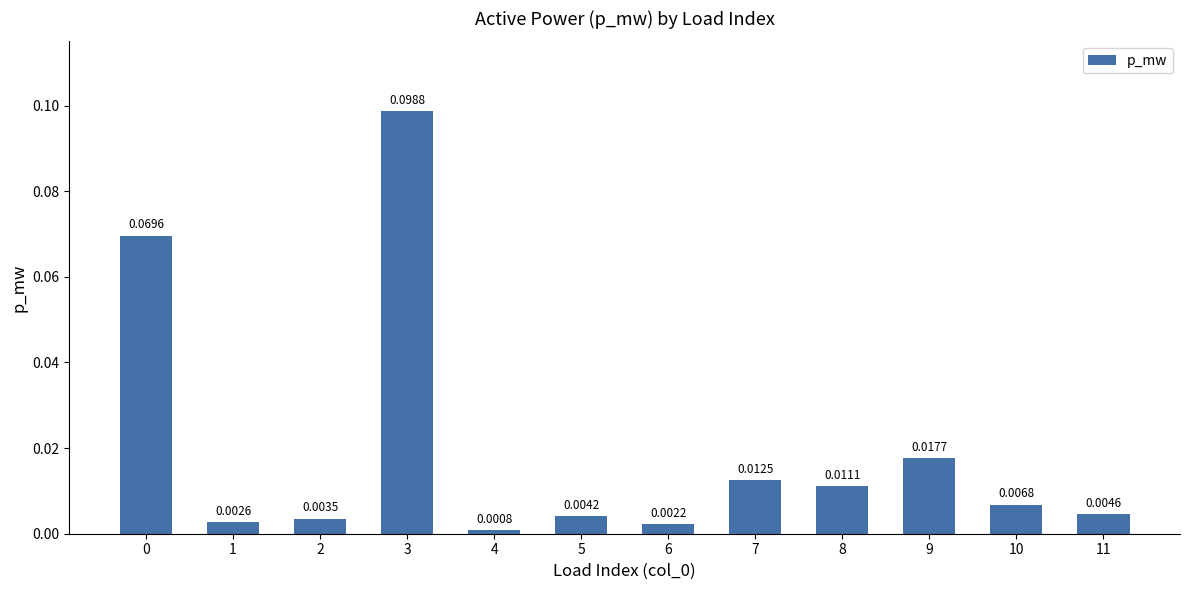

Between 7 and 10, which is larger?

7